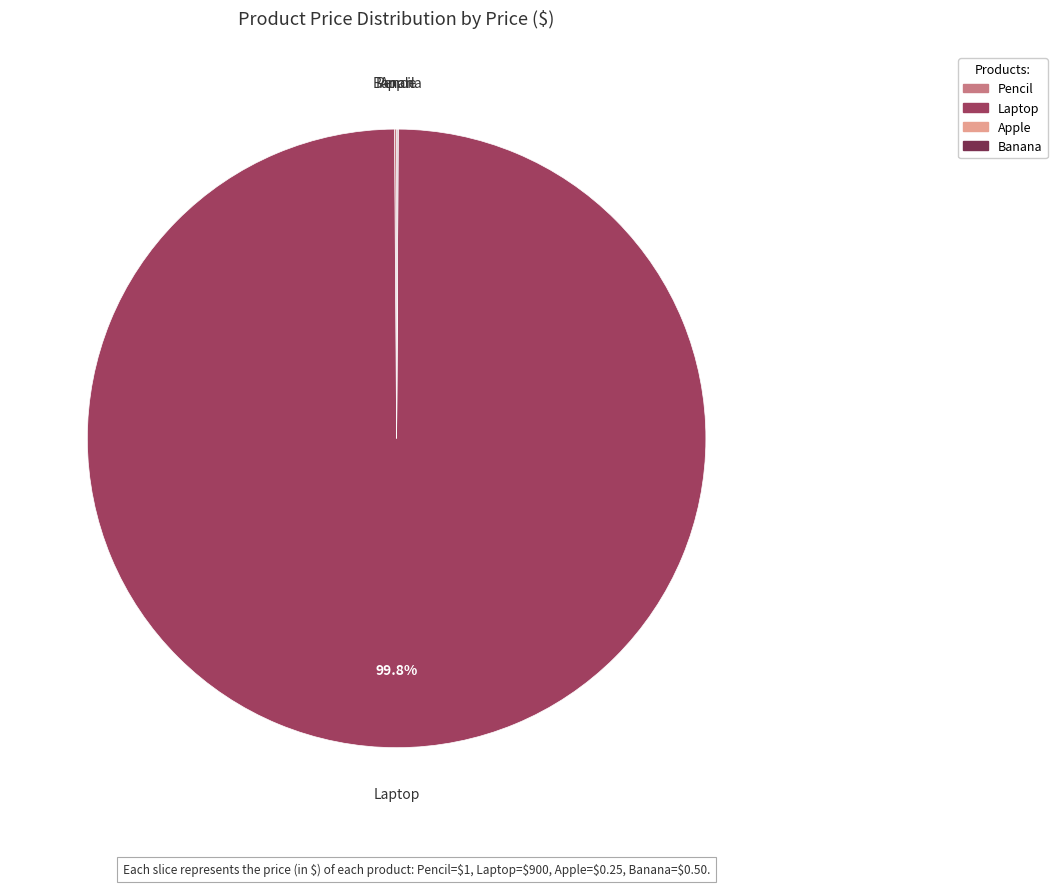

How much of the chart is everything except Laptop?

0.2%